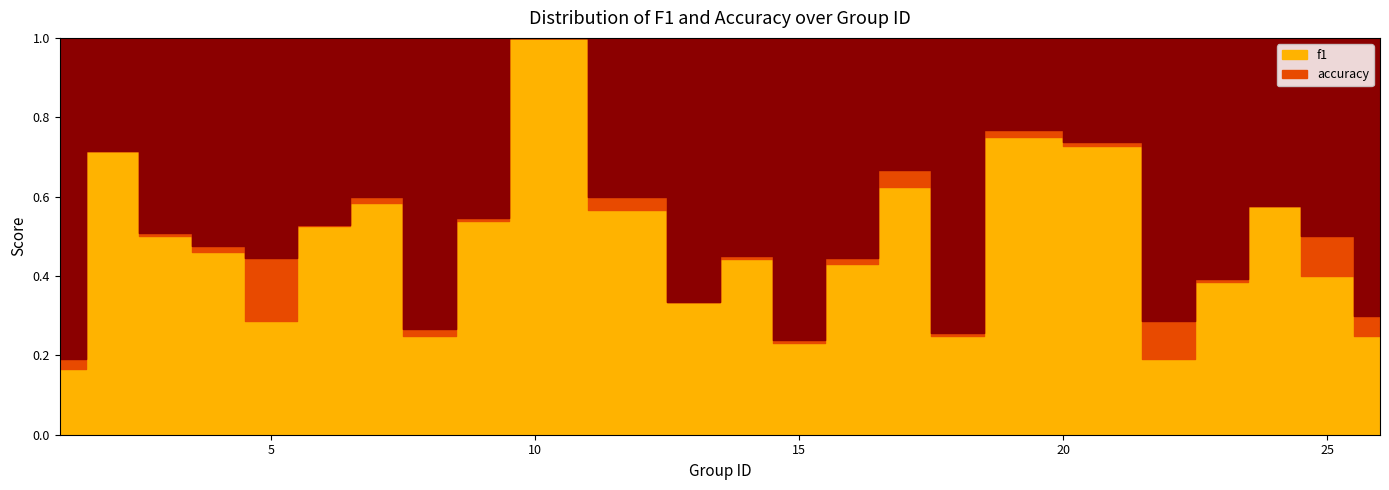

What is the difference between the maximum and minimum values in the accuracy series?

0.8